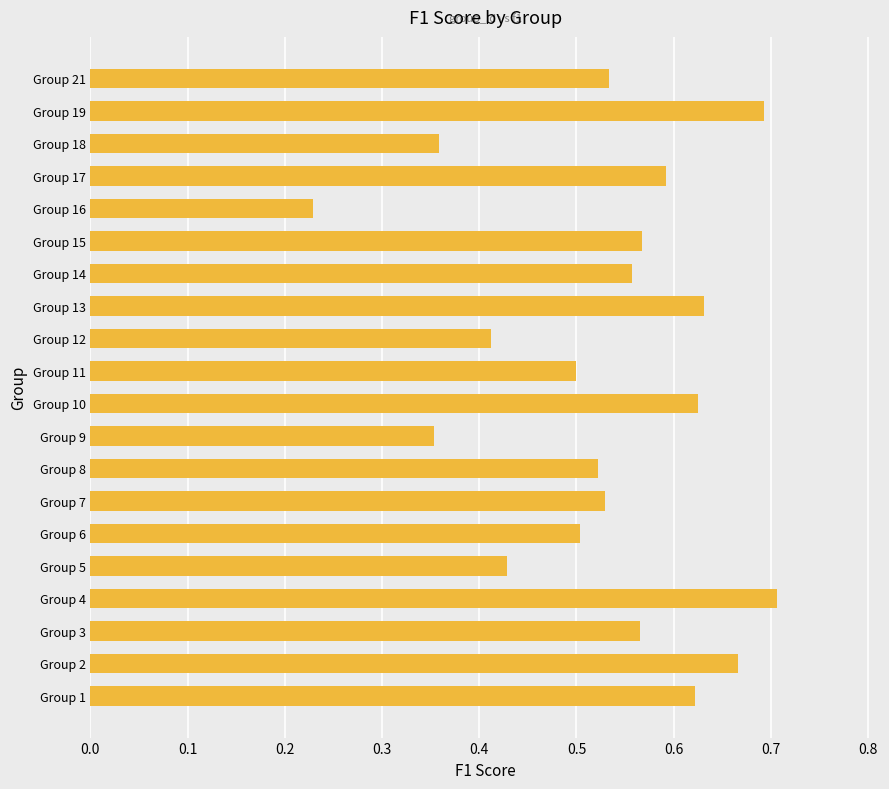

Which category has the lowest value across all series?

Group 16